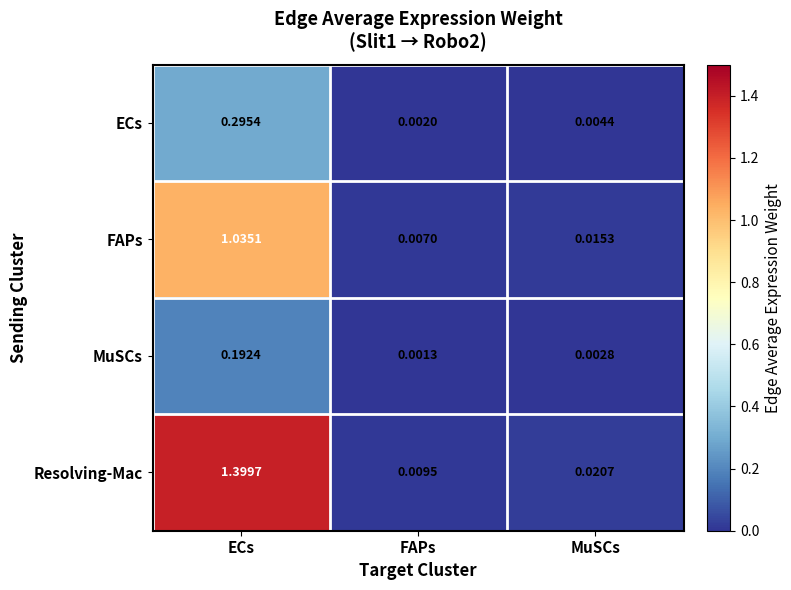

Rank the series by their maximum value, from lowest to highest.

MuSCs, ECs, FAPs, Resolving-Mac